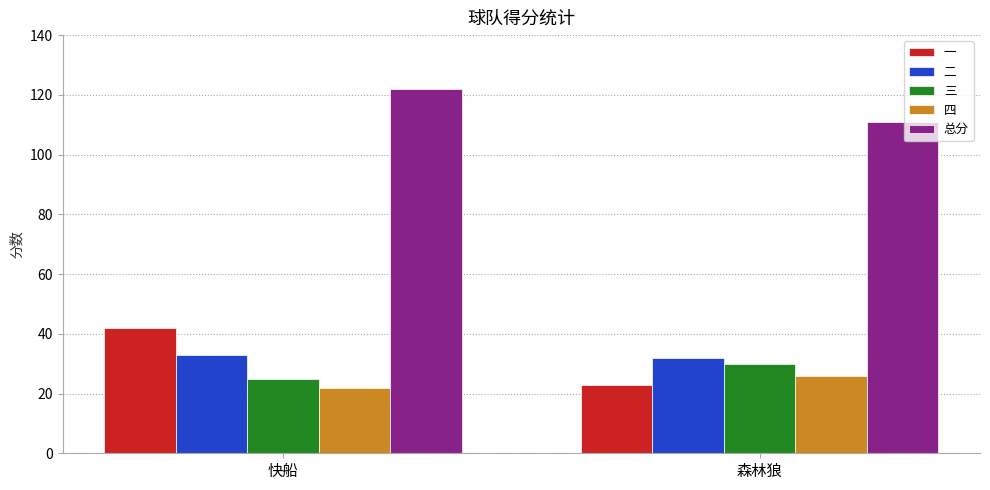

Between 快船 and 森林狼, which series saw the biggest shift?

一